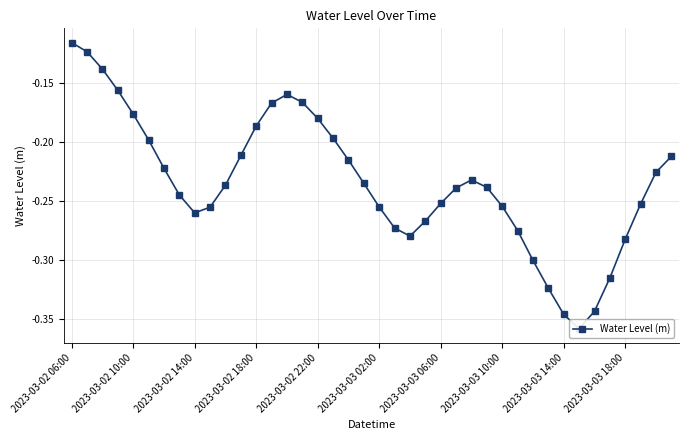

Reading left to right, extract all data points from this chart.

-0.1	-0.1	-0.1	-0.2	-0.2	-0.2	-0.2	-0.2	-0.3	-0.3	-0.2	-0.2	-0.2	-0.2	-0.2	-0.2	-0.2	-0.2	-0.2	-0.2	-0.3	-0.3	-0.3	-0.3	-0.3	-0.2	-0.2	-0.2	-0.3	-0.3	-0.3	-0.3	-0.3	-0.4	-0.3	-0.3	-0.3	-0.3	-0.2	-0.2